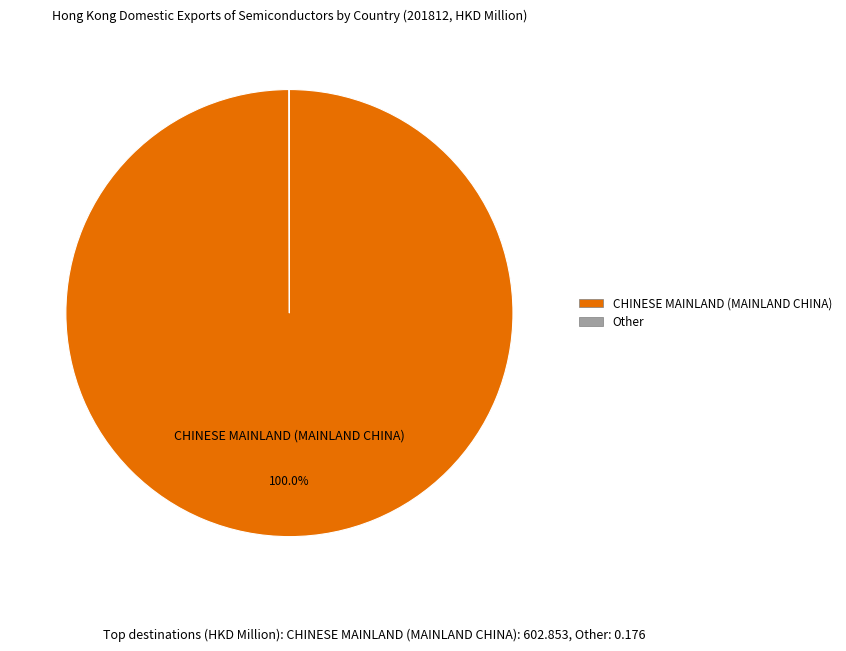

Is there a majority slice in this chart?

Yes